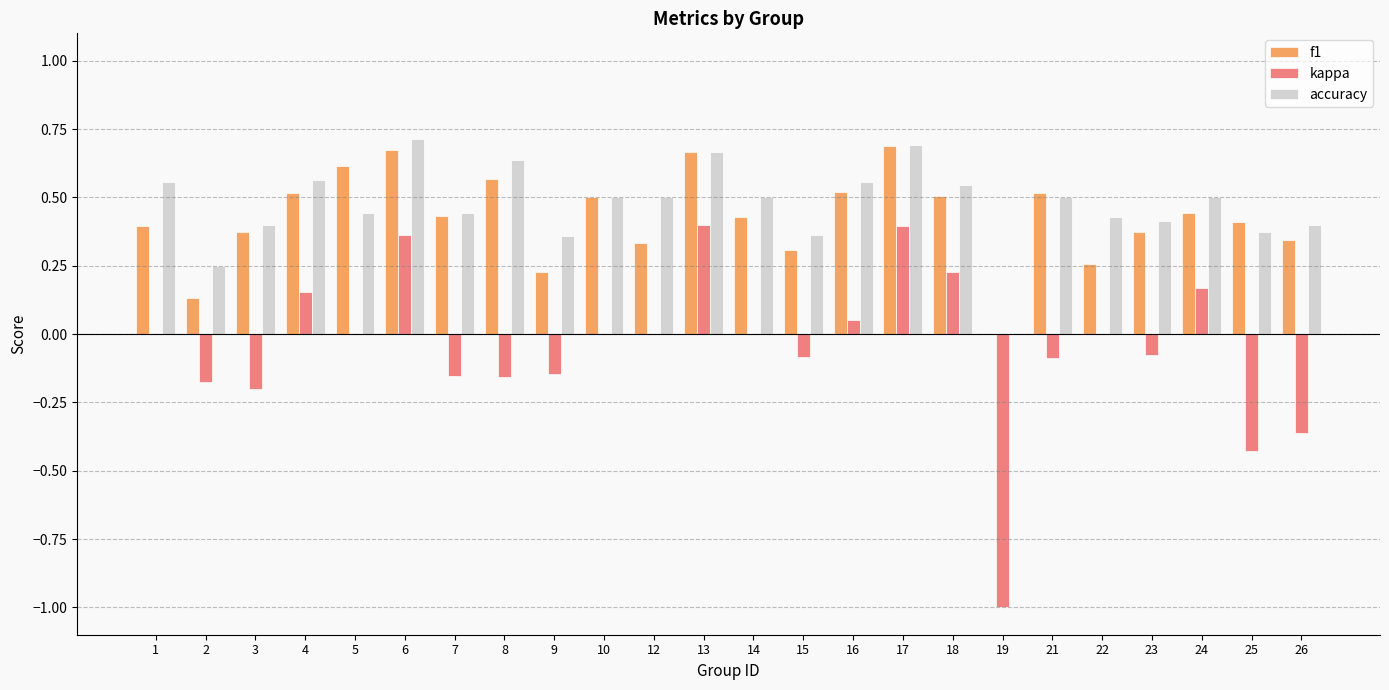

Which series has the widest spread of values?

kappa